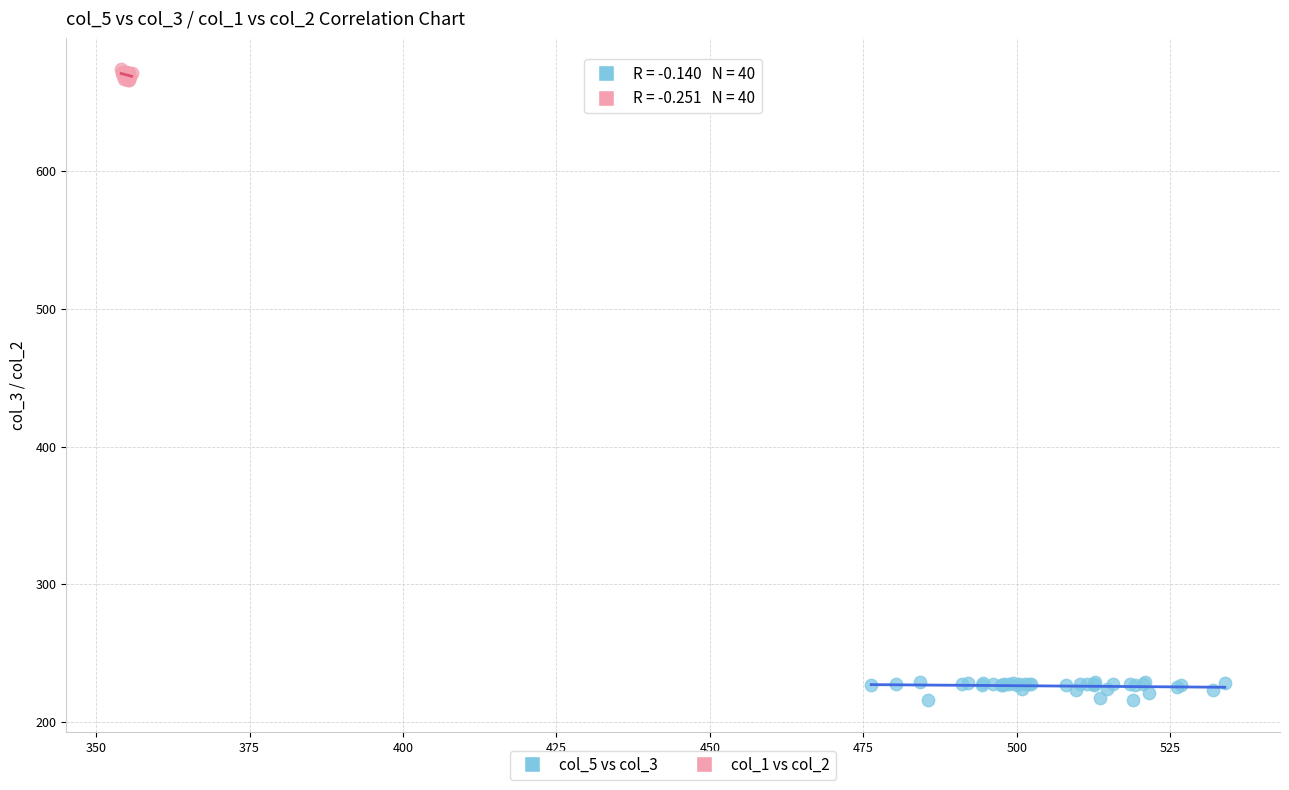

Which series contains the highest Y value?

col_1 vs col_2